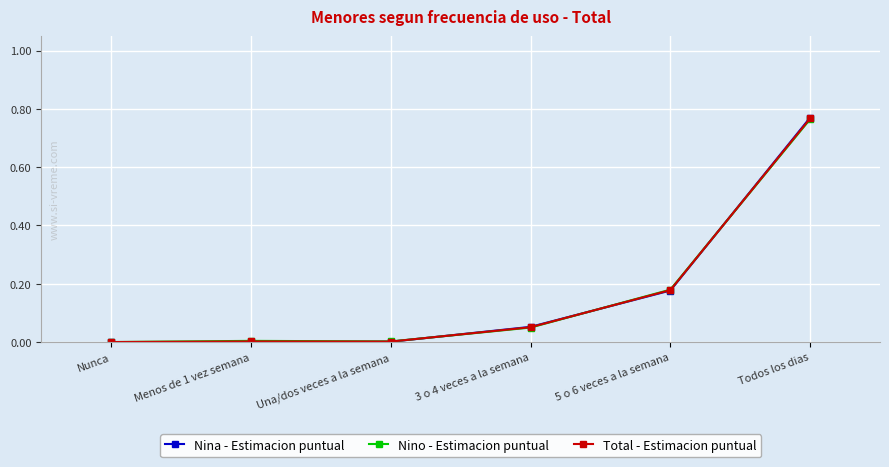

What is the label of the 1st point from the left?

Nunca